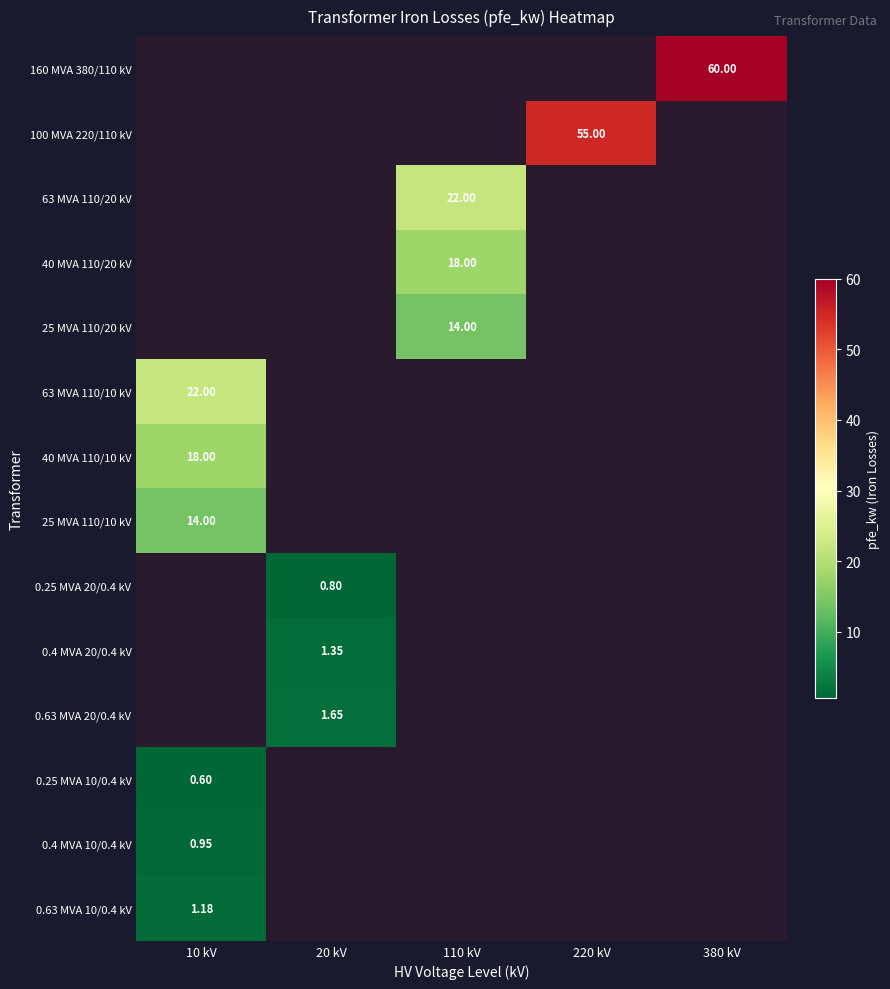

How many categories are shown in the chart?

5